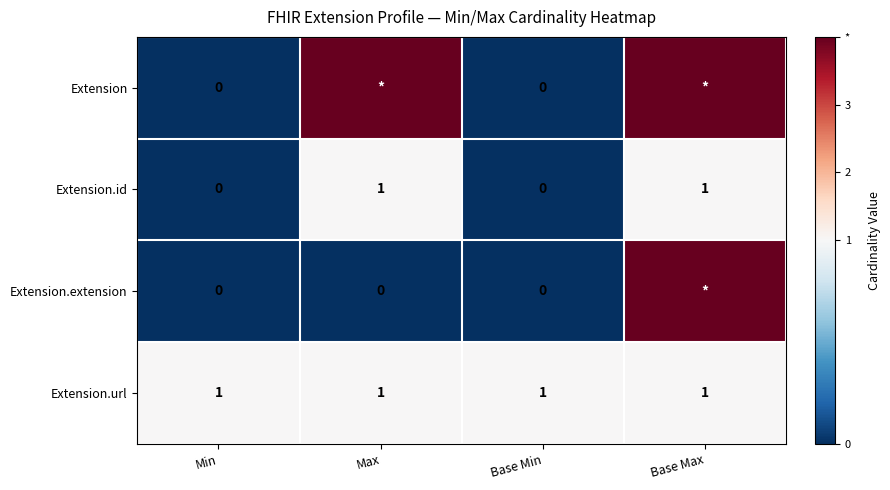

What is the sum of all Extension.url values?

4